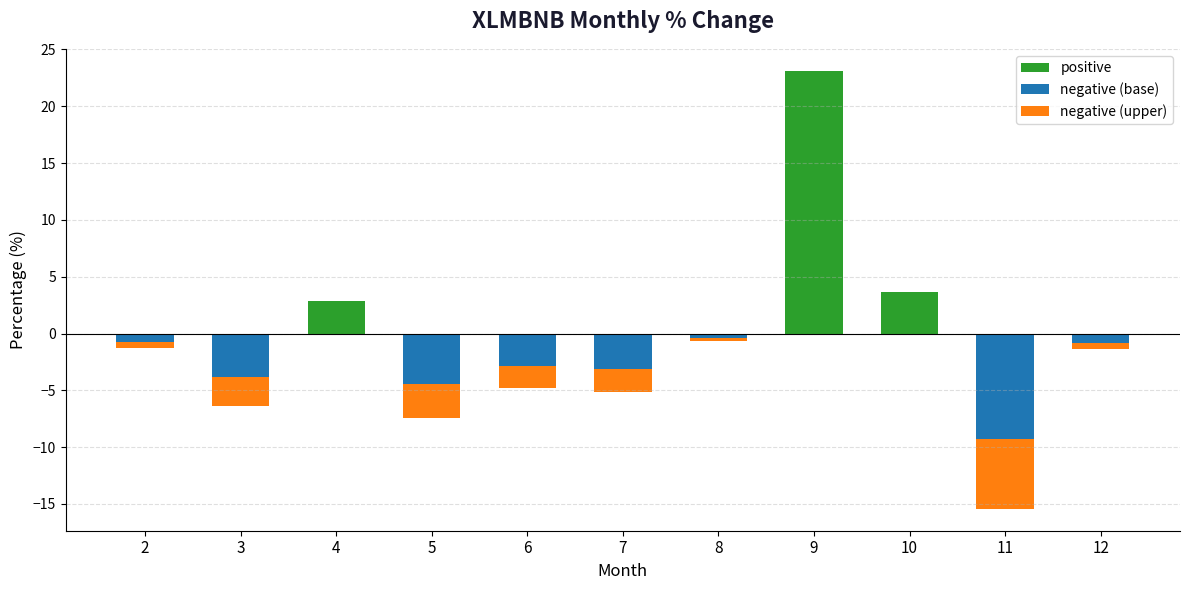

What is the minimum value for negative (upper)?

-6.2